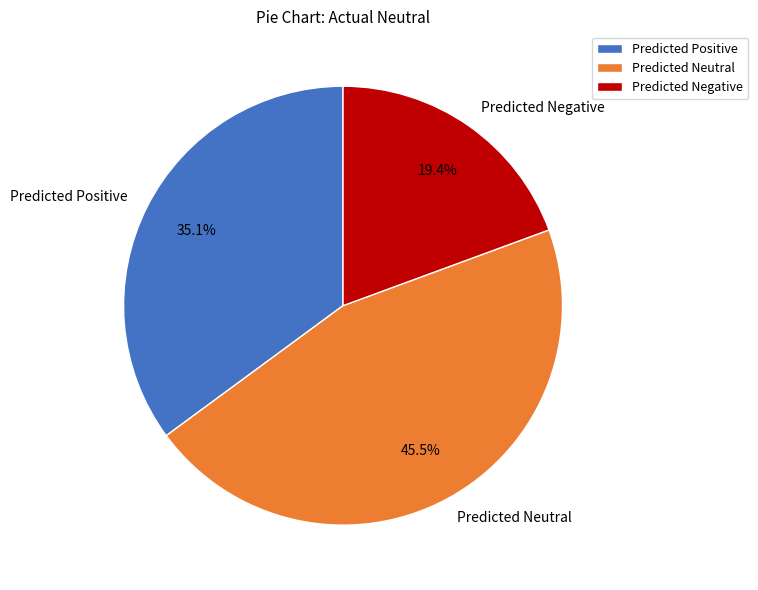

What is the largest slice in the pie chart?

Predicted Neutral